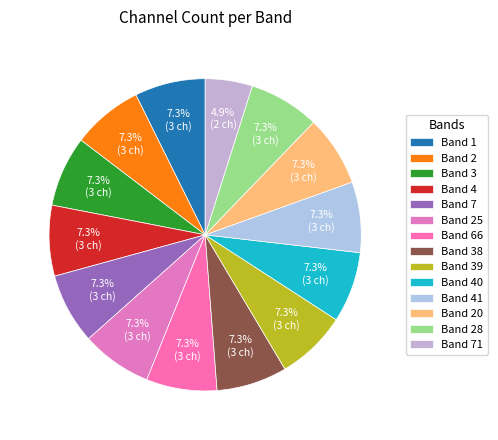

Count the number of slices in the pie.

14